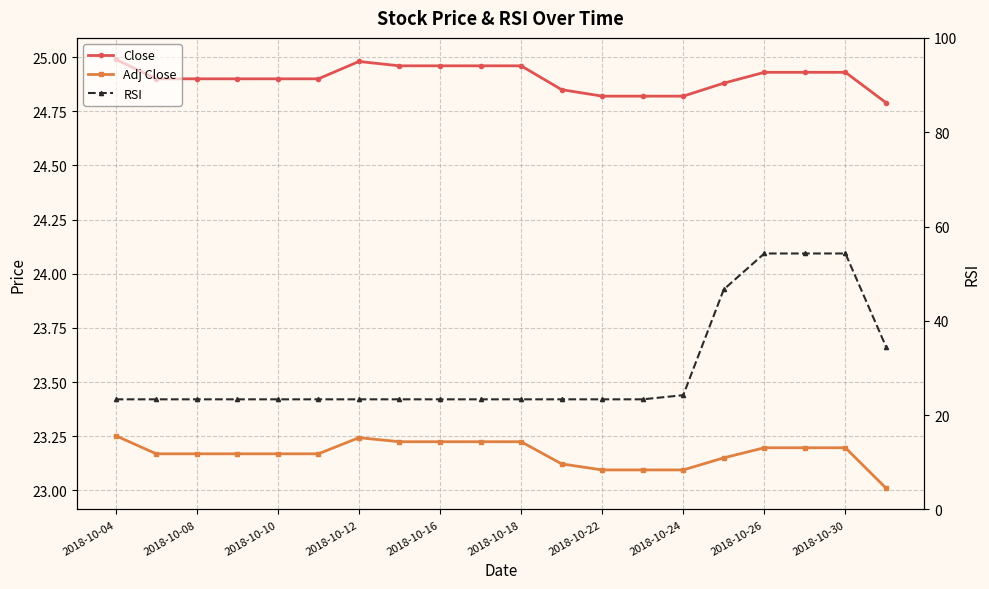

What is the maximum value shown in the chart?

54.3